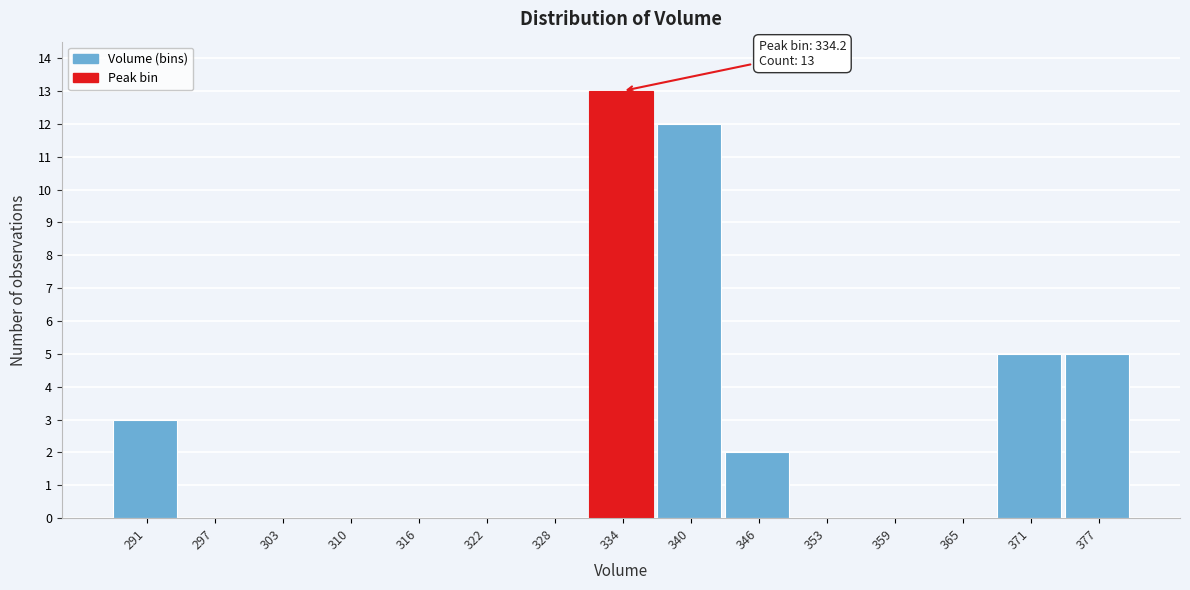

Over which range of the x-axis is the bar tallest?

331 to 337